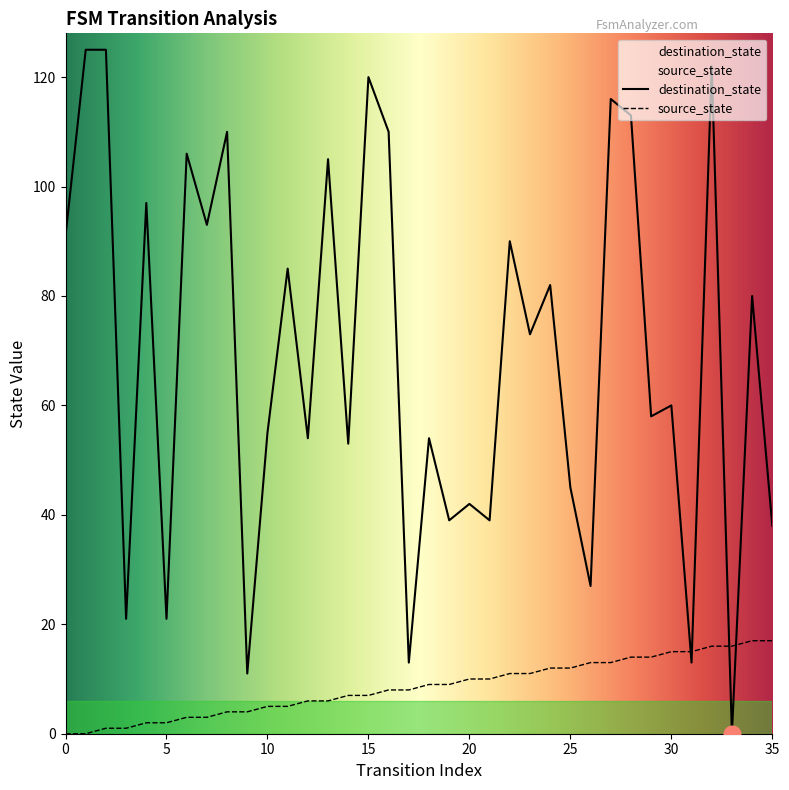

Which series has the largest range (max minus min)?

destination_state